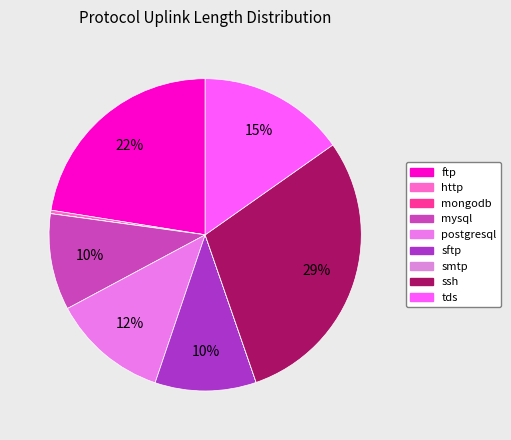

What percentage is NOT represented by ftp?

77.5%